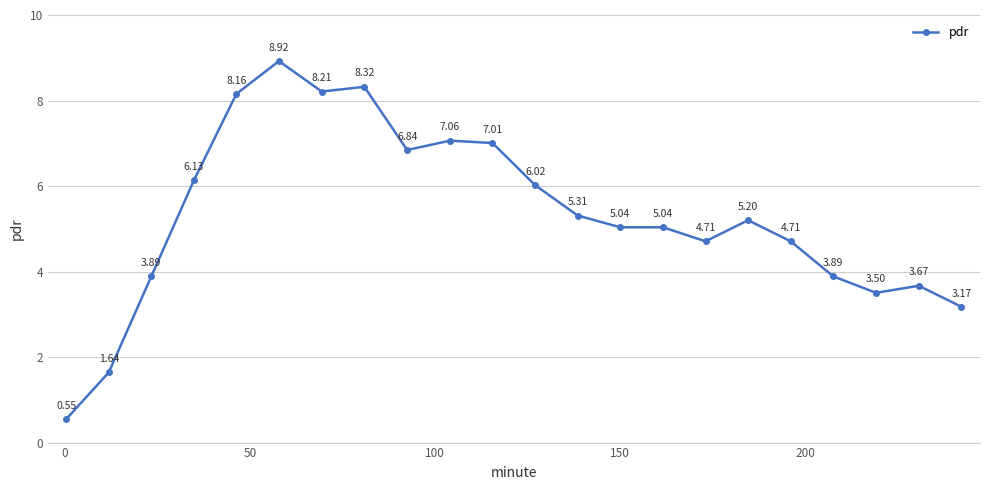

What is the difference between the second highest and minimum values?

7.8